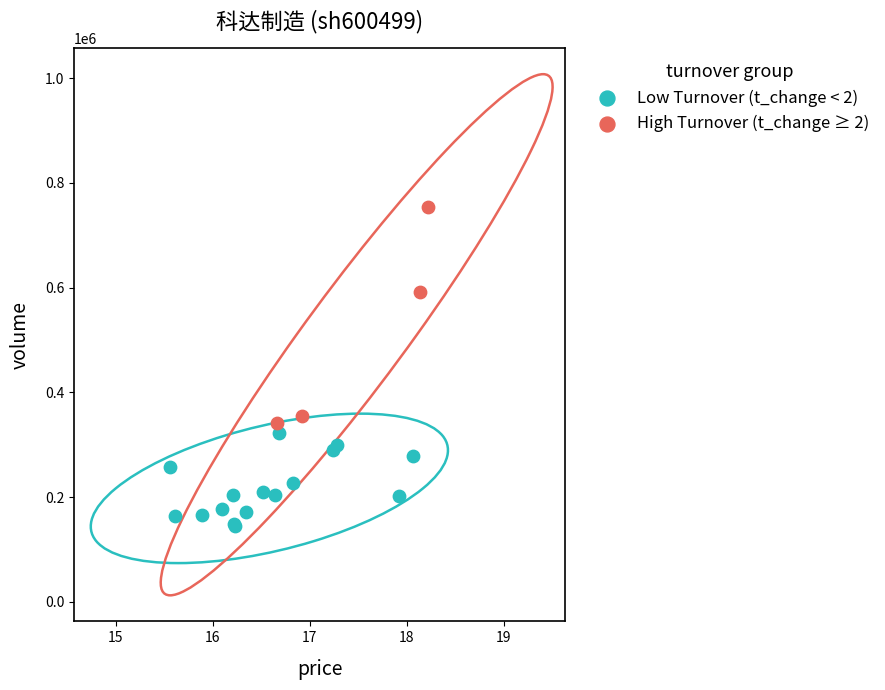

Which series has the widest spread of Y values?

High Turnover (t_change ≥ 2)